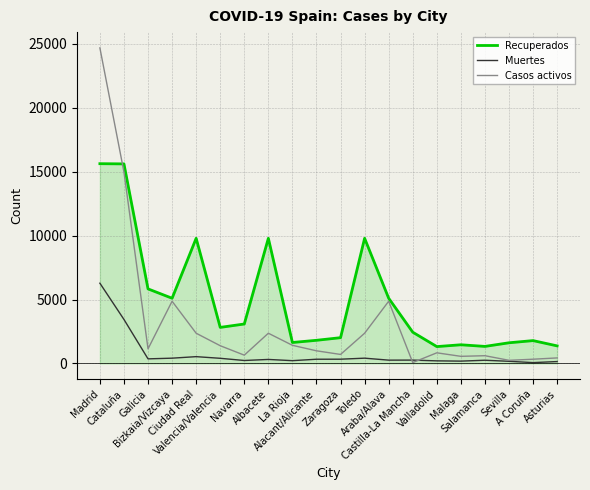

How many lines are shown in the chart?

3